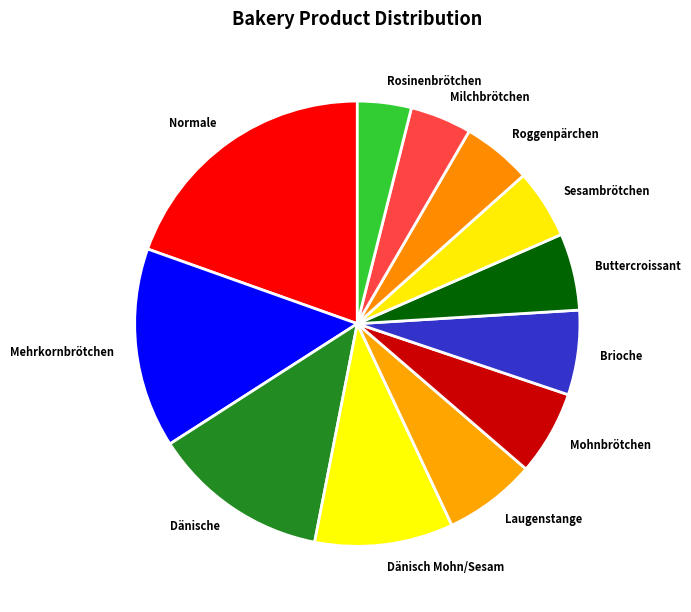

Is it true that Roggenpärchen is 5% of the pie?

True